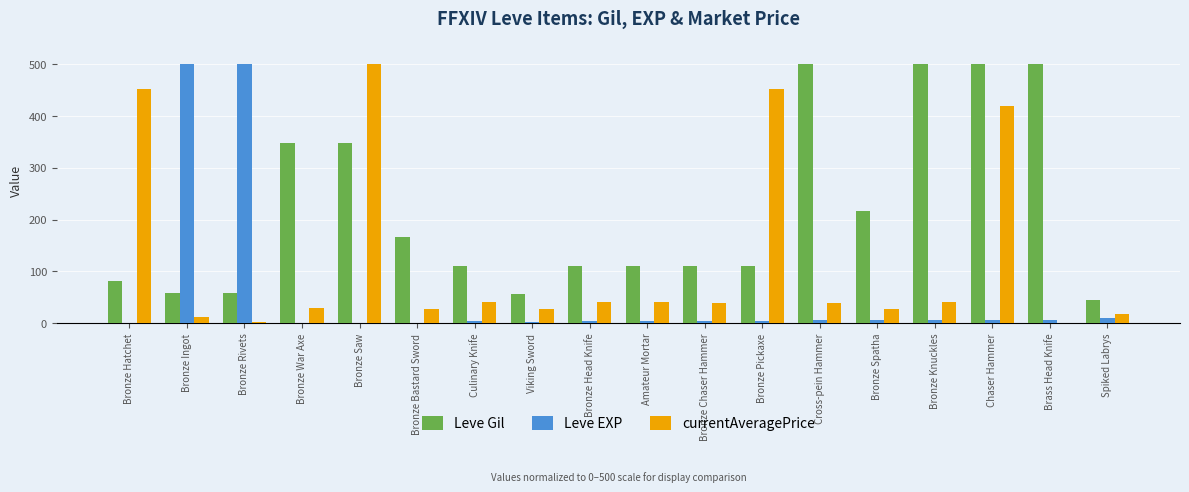

The Leve EXP series shows 500.0 at Bronze Rivets. True or false?

True